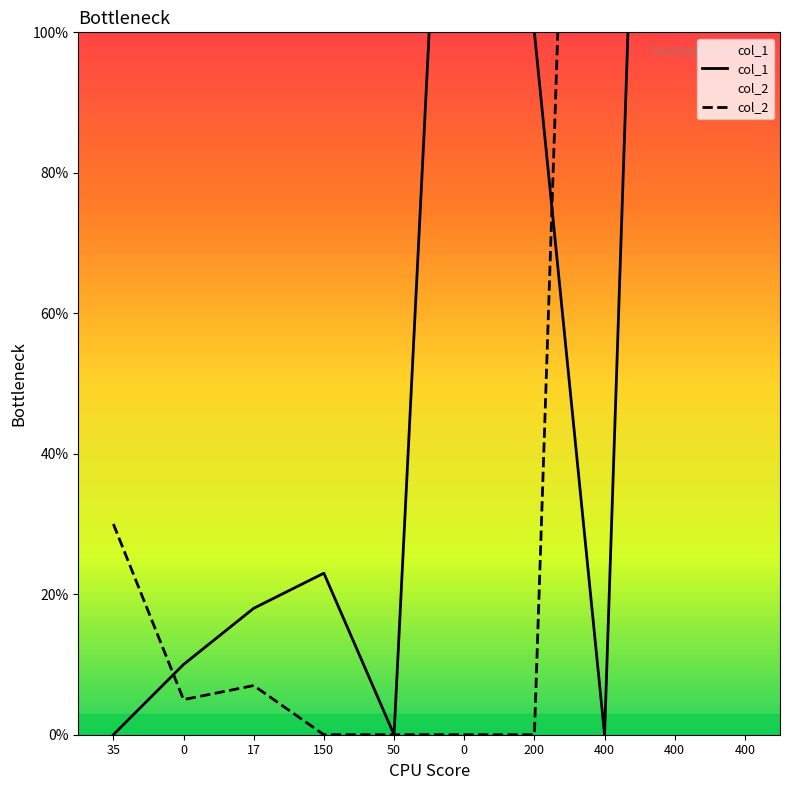

What are all the series names shown in the legend?

col_1, col_2